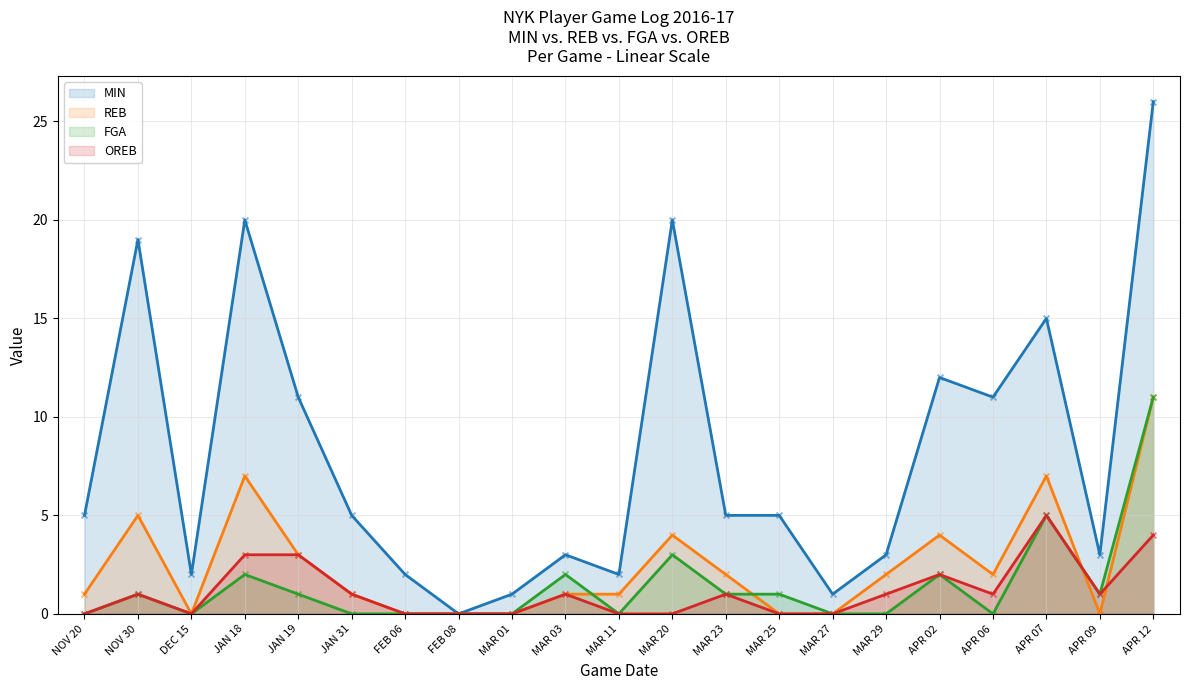

Which series has the largest total across all categories?

MIN